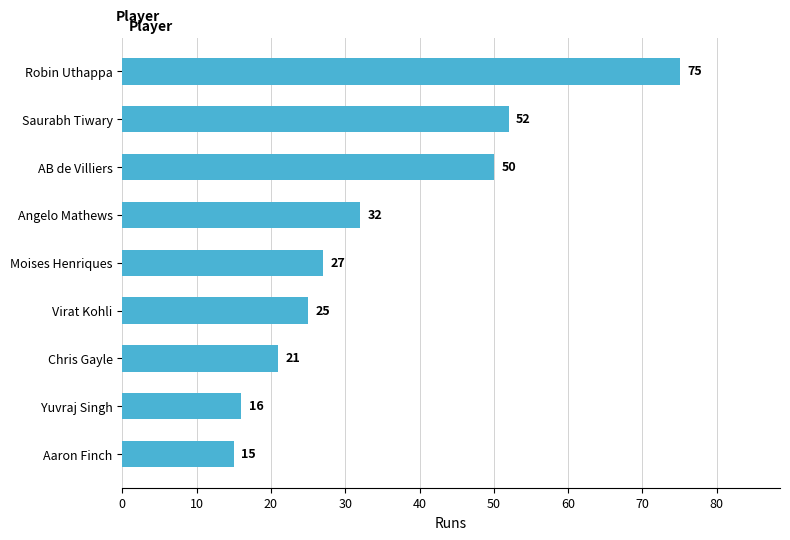

Which category has the lowest value across all series?

Aaron Finch